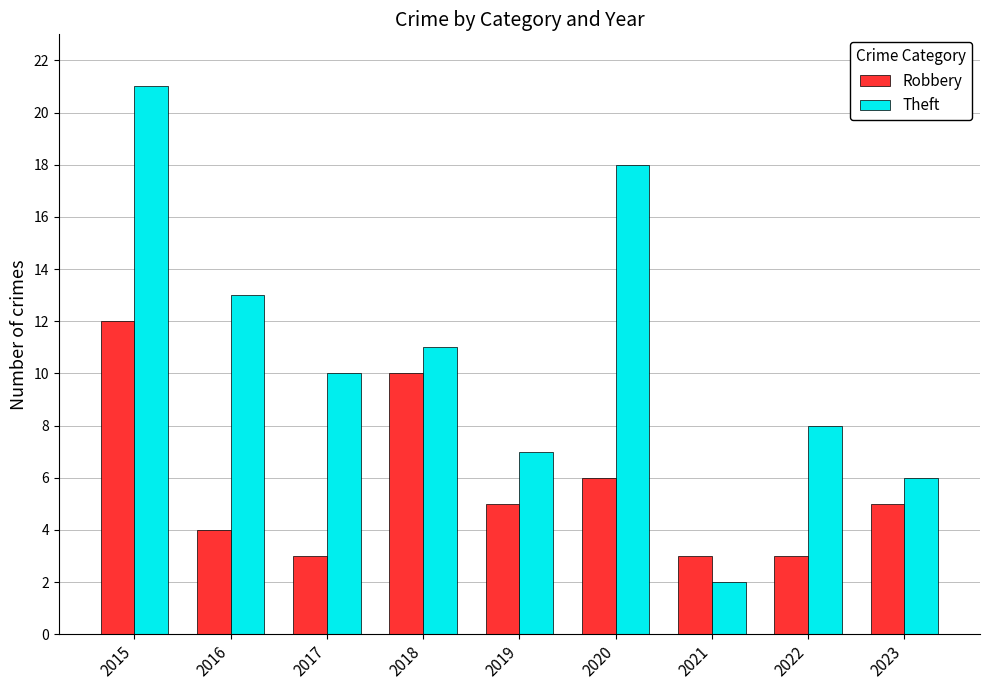

What is the highest value of the Theft series?

21